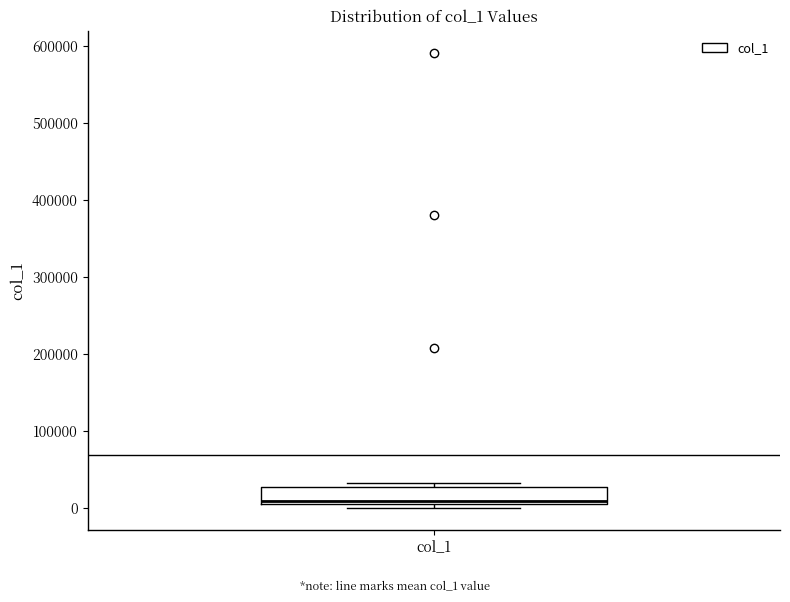

Read this box plot against the y-axis: the position of the median line, the range covered by the box, and the ends of both whiskers. The values are not printed on the chart, so give them approximately, as read against the axis.

median 10000 (just above the box's lower edge), box 10000 to 30000, whiskers 0 to 30000 (just above the box's upper edge)